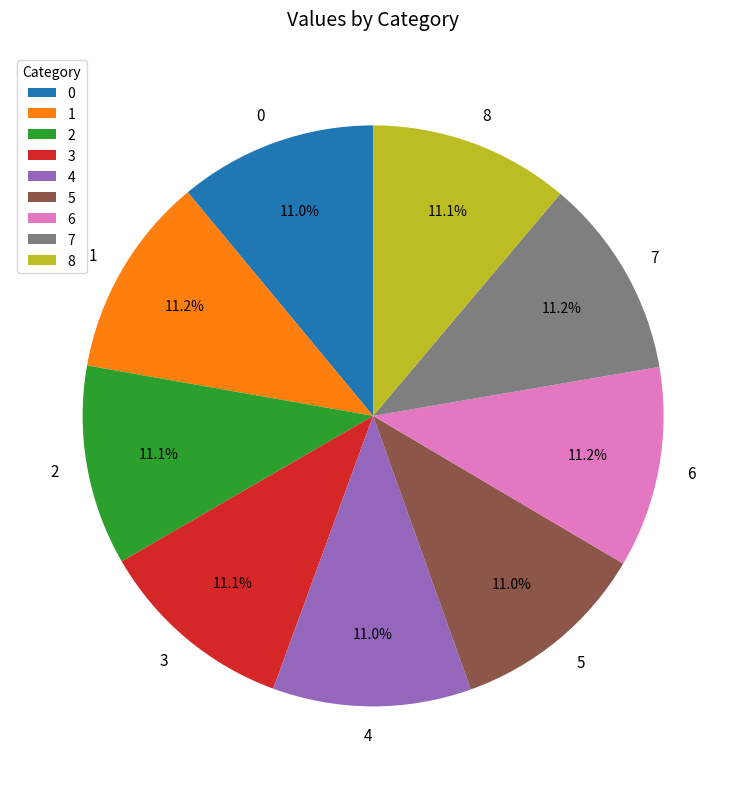

Does 3 account for over 50% of the chart?

No